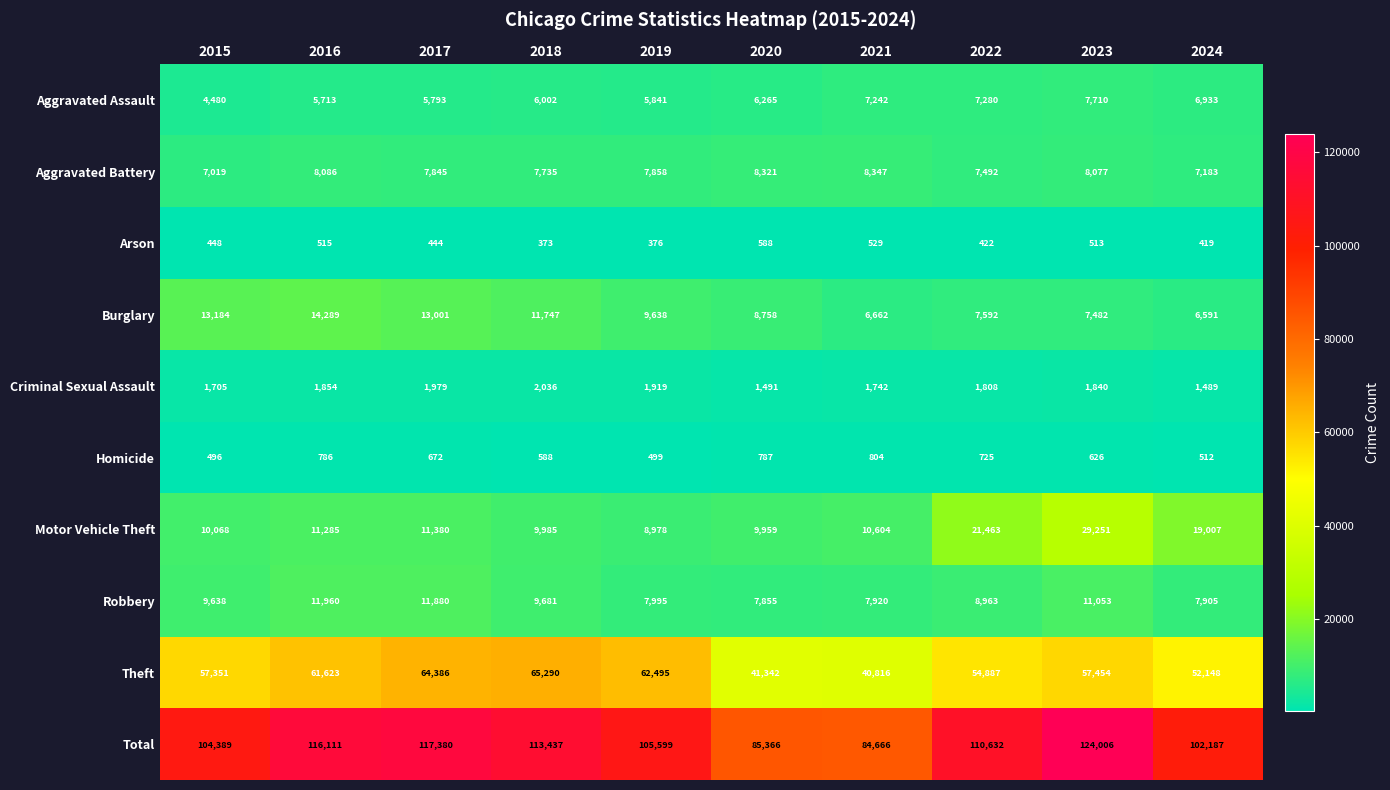

At which label is Criminal Sexual Assault closest to 1762?

2021